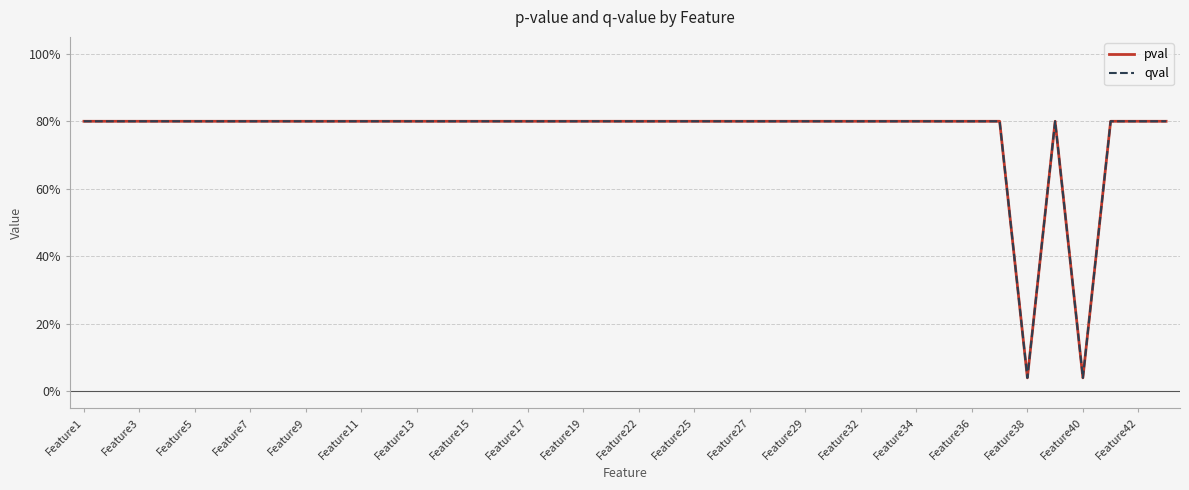

True or false: qval and pval intersect in this chart.

False